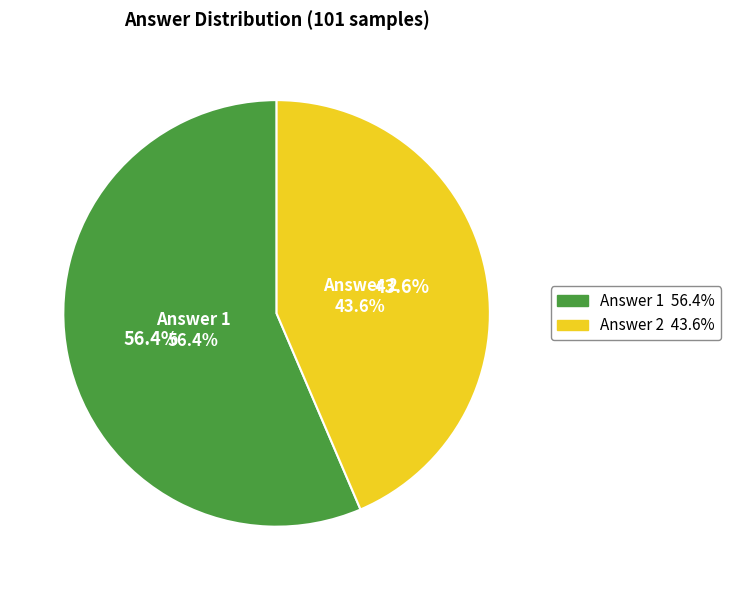

Is it true that Answer 2 is 44% of the pie?

True